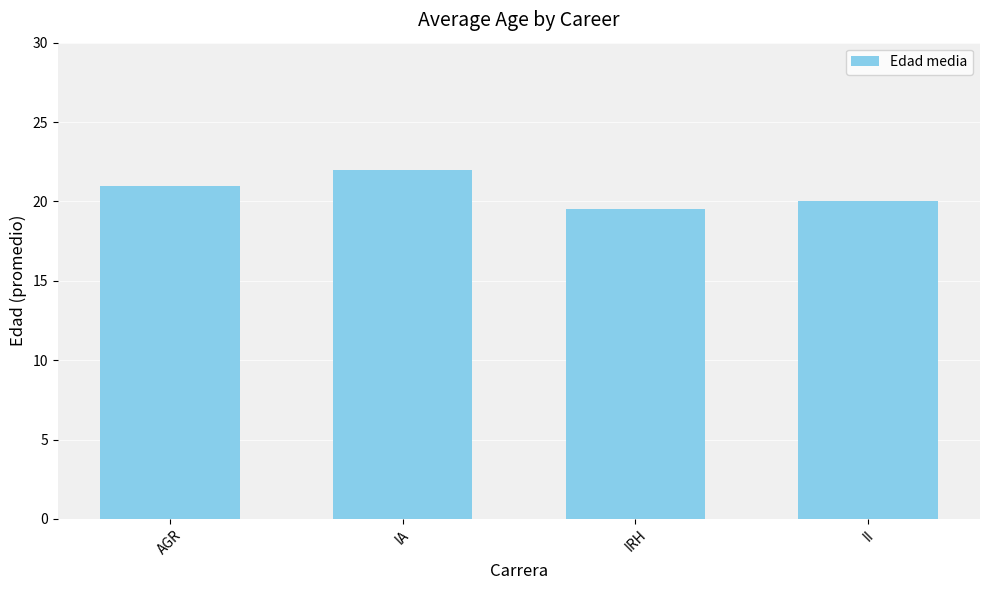

Rank the categories by value from lowest to highest.

IRH, II, AGR, IA